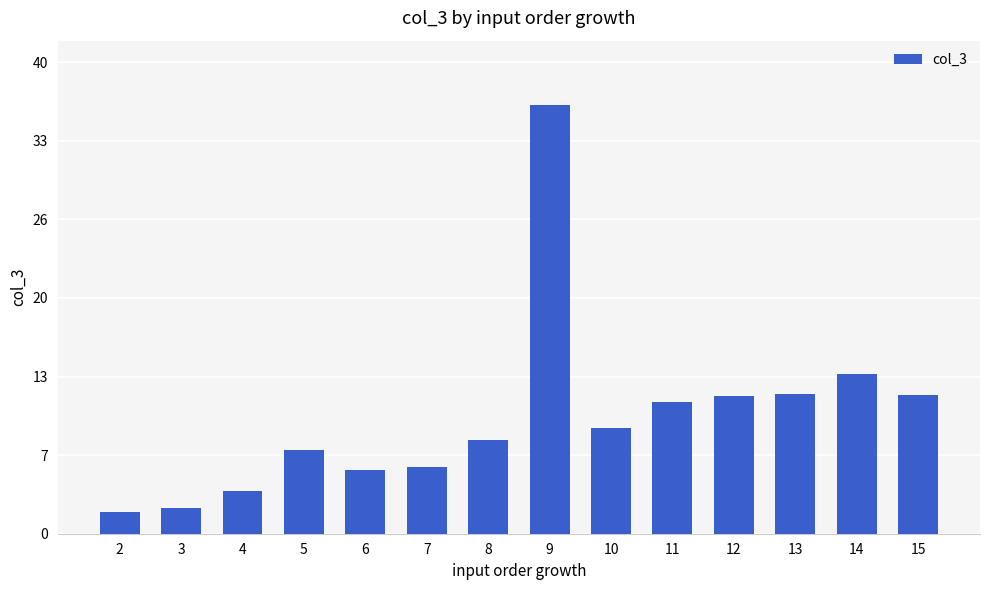

What is the change in value from 5 to 10?

+1.8